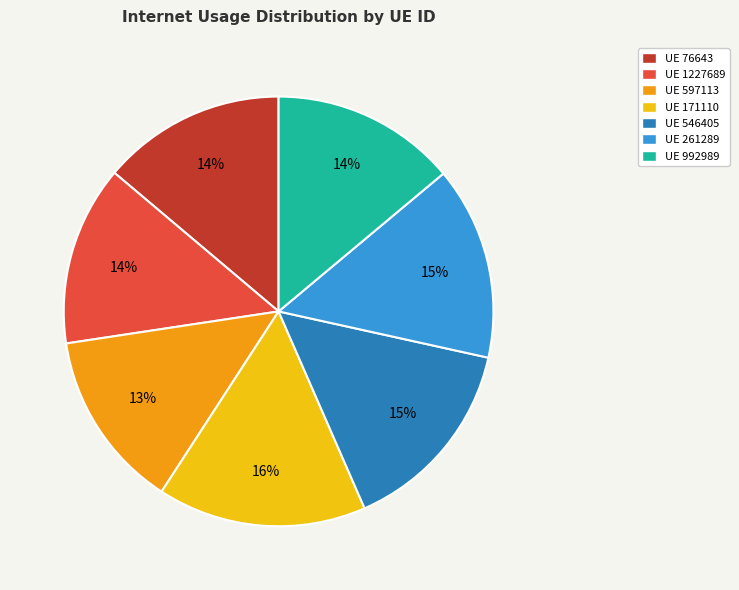

To the nearest percent, what is the average slice percentage?

14%